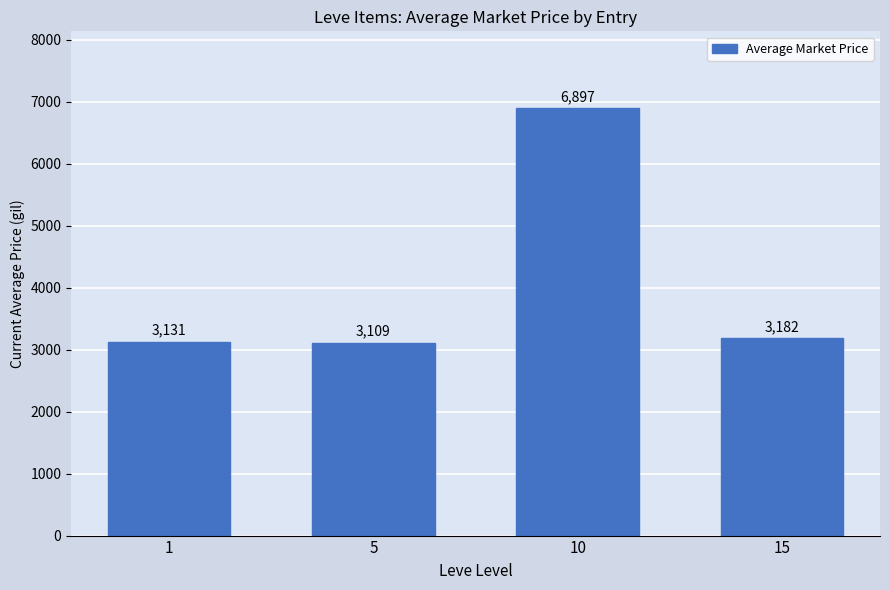

List the labels in order of value, largest first.

10, 15, 1, 5